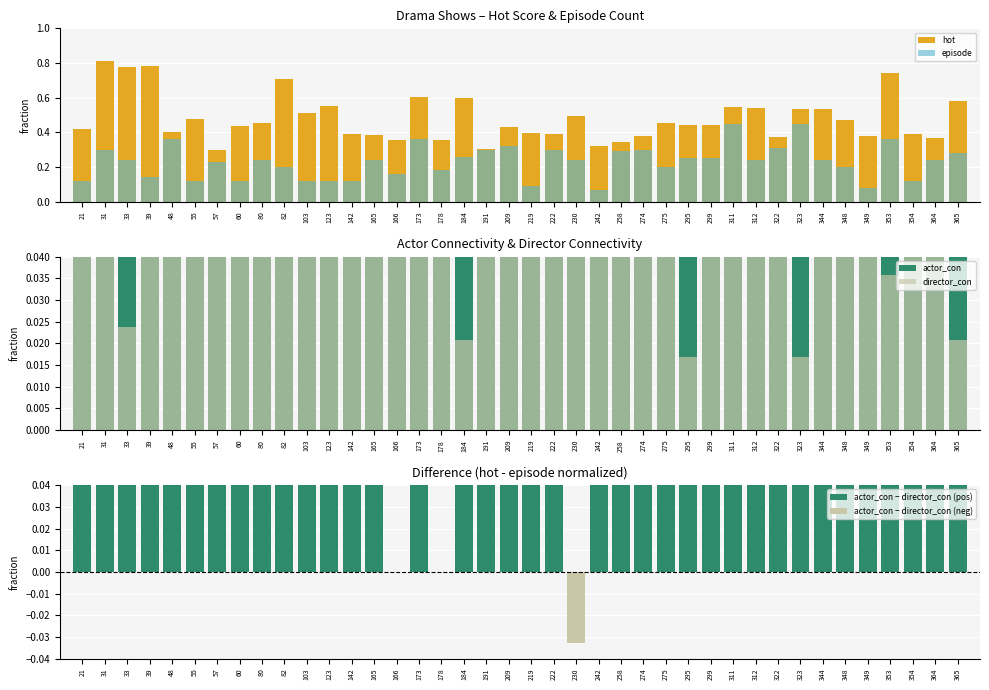

How many bars are there in each group?

6